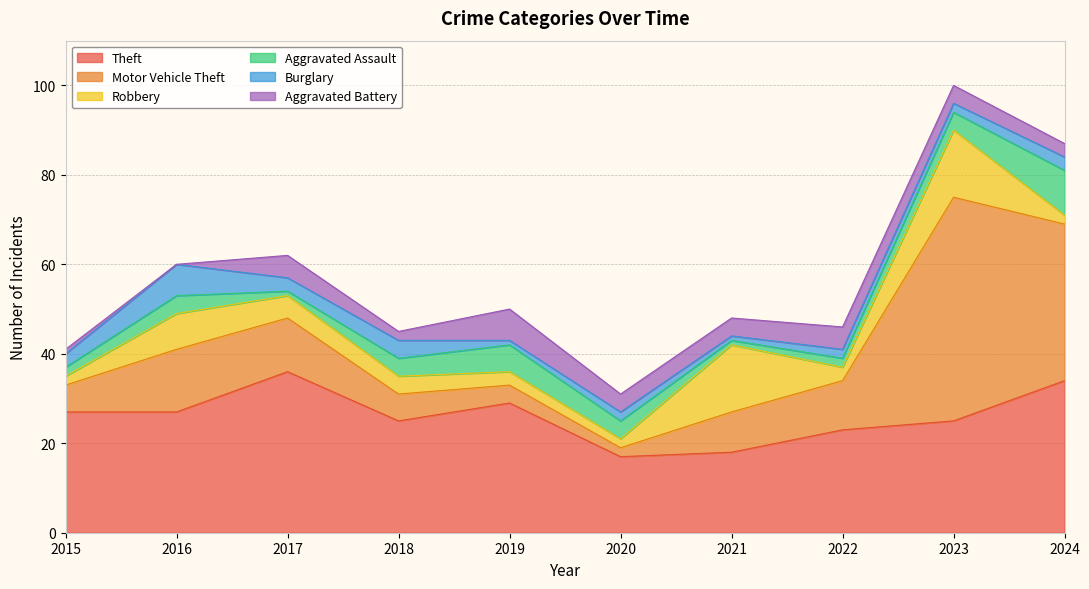

What are all the series names shown in the legend?

Theft, Motor Vehicle Theft, Robbery, Aggravated Assault, Burglary, Aggravated Battery